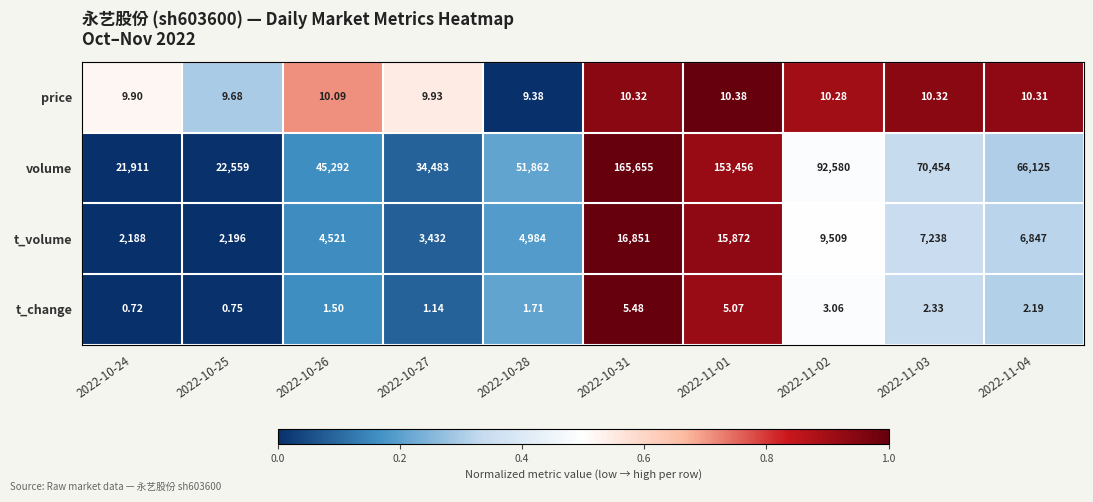

What is the greatest value displayed?

165655.0